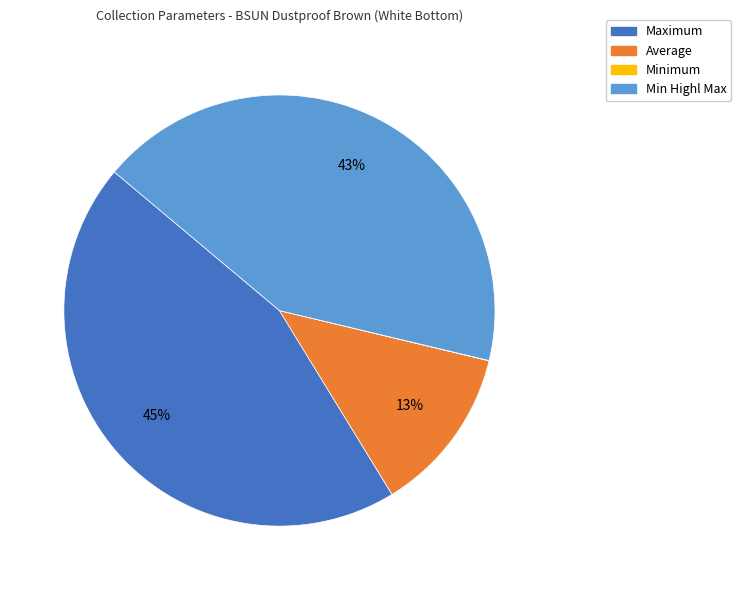

Is there any slice that represents more than half of the pie?

No